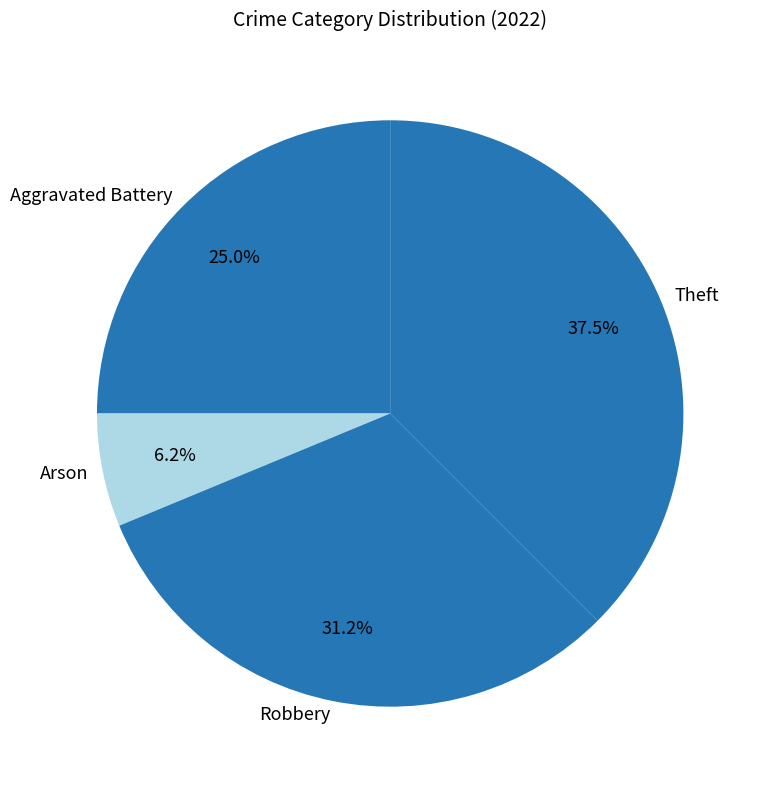

To the nearest percent, what percentage of the pie is Arson?

6%